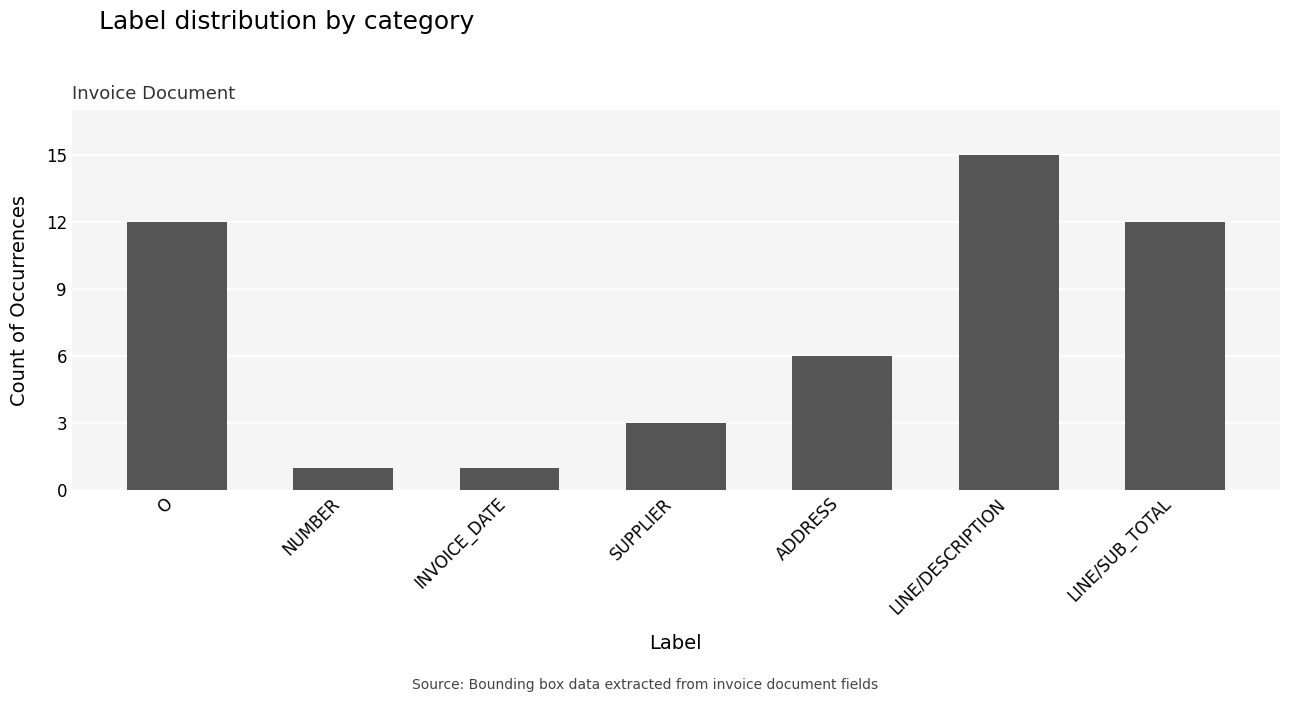

Between LINE/SUB_TOTAL and ADDRESS, which is larger?

LINE/SUB_TOTAL